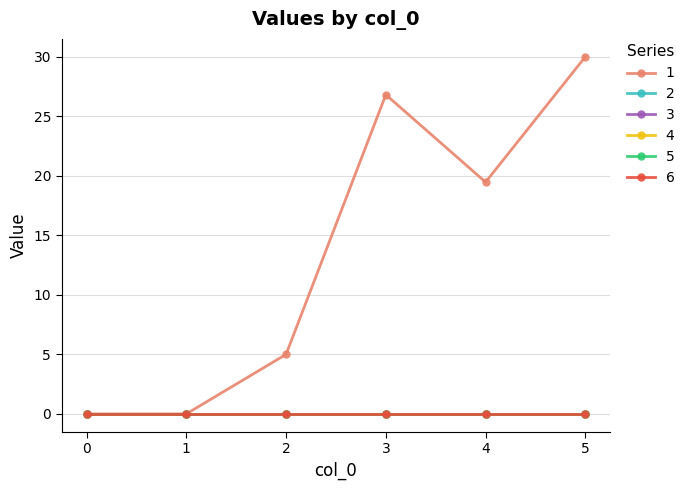

True or false: 6 and 3 cross at least once.

False